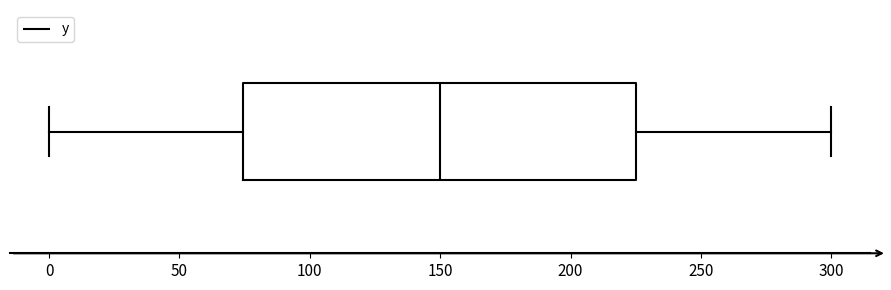

Transcribe this box plot: give where the median line is, the range the box spans, and where the two whiskers end, as read against the x-axis. The values are not printed on the chart, so give them approximately, as read against the axis.

median 150, box 75 to 225, whiskers 0 to 300